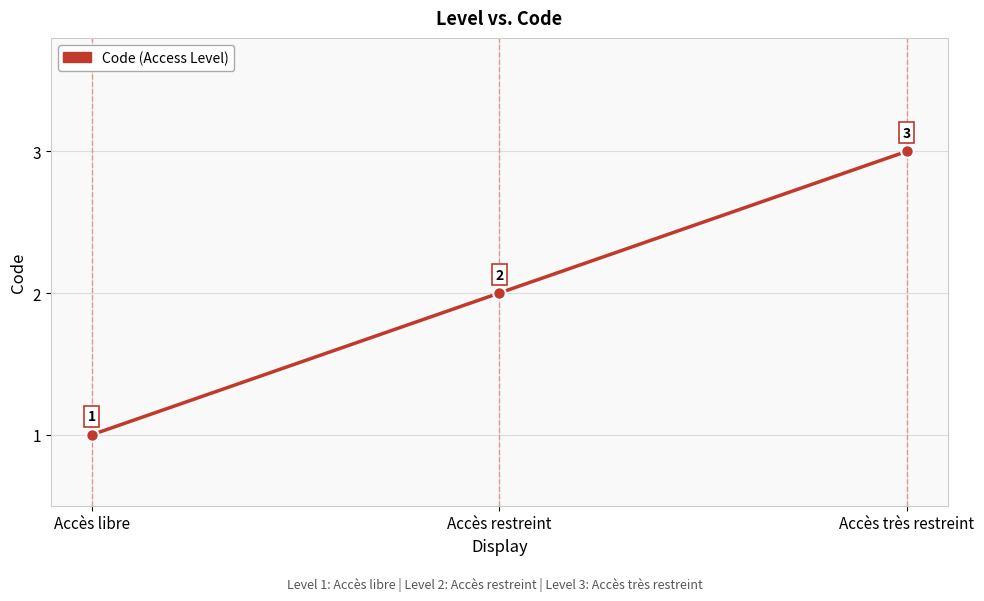

Count the number of categories in the chart.

3